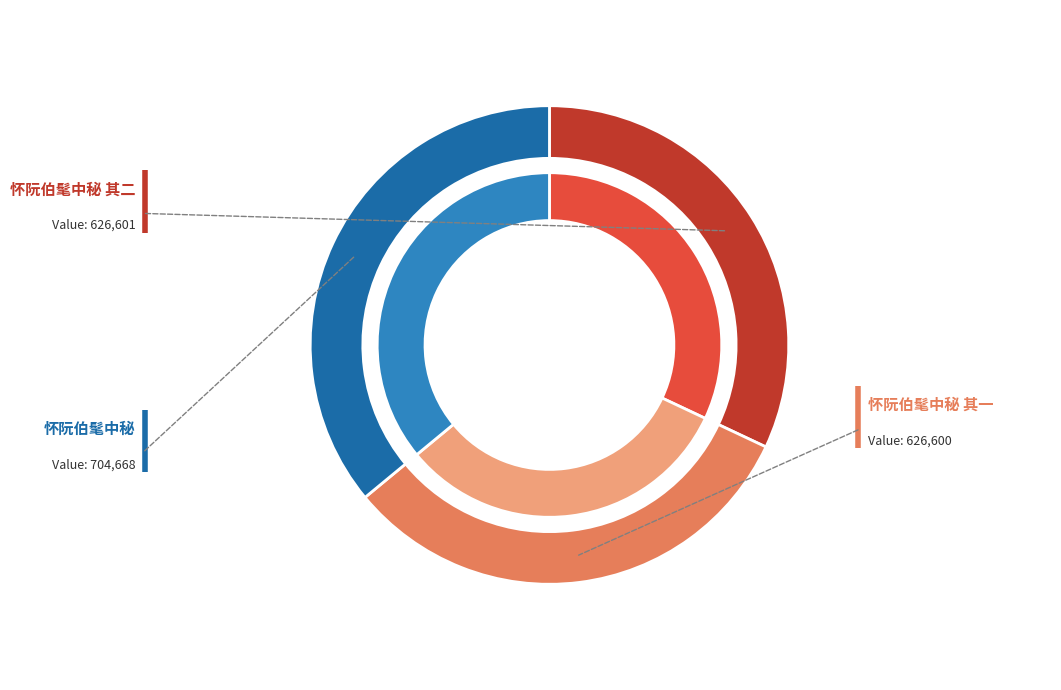

How many slices are in this pie chart?

3